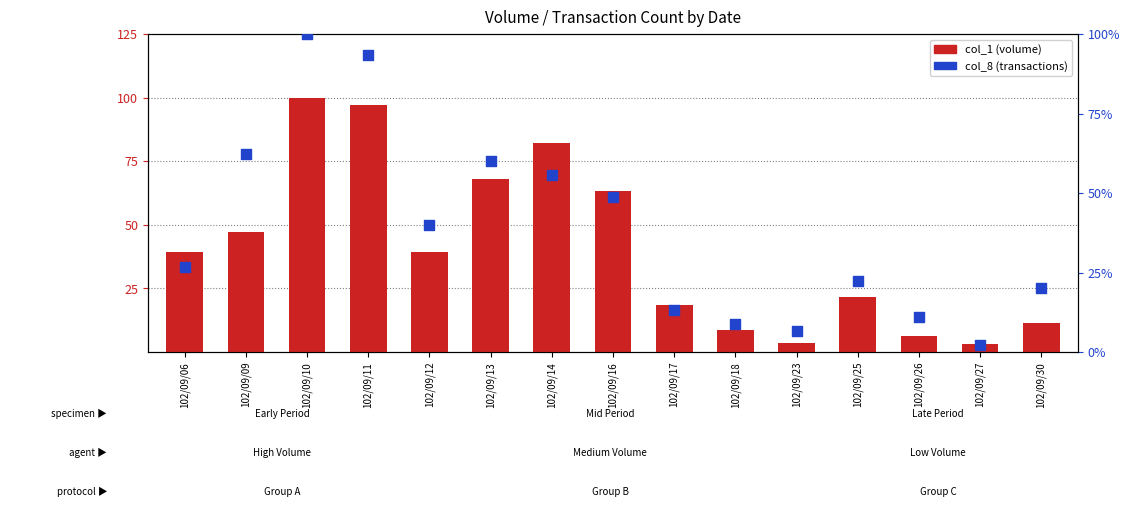

Which series has the largest total across all categories?

col_1 (volume)